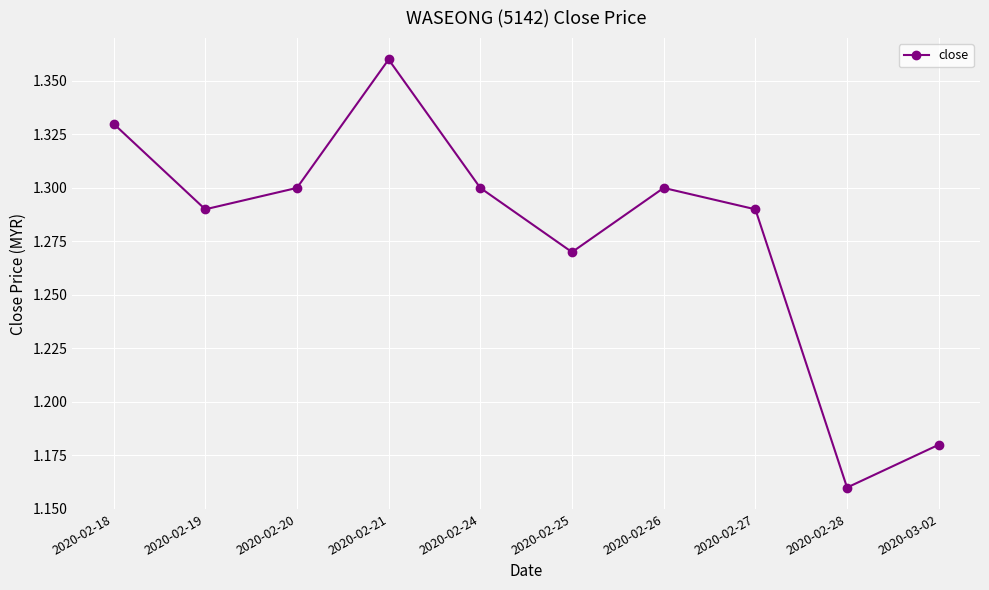

What position from the right is 2020-02-21?

7